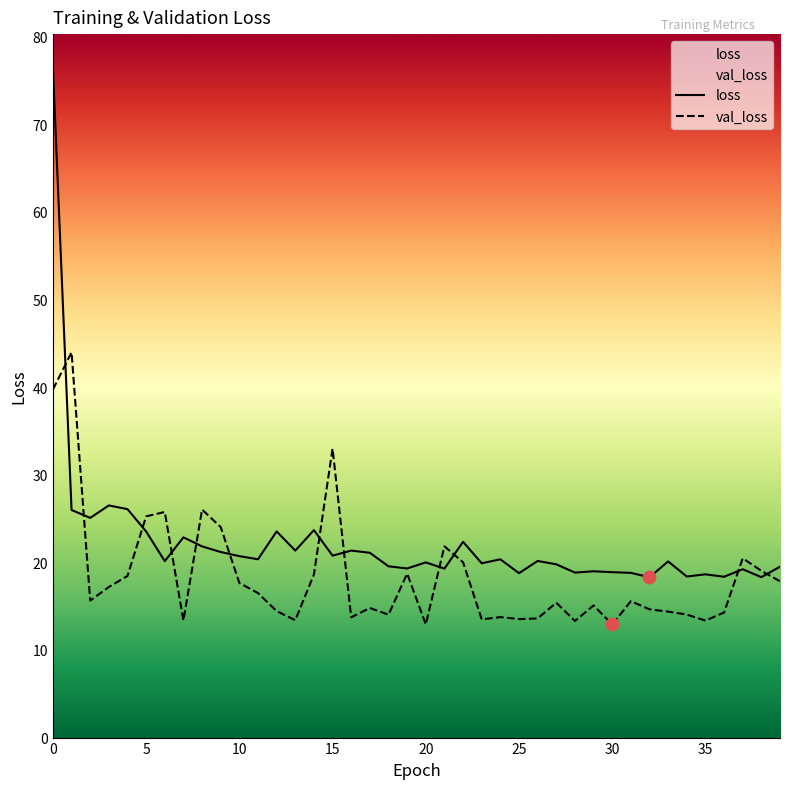

What are all the series names shown in the legend?

loss, val_loss